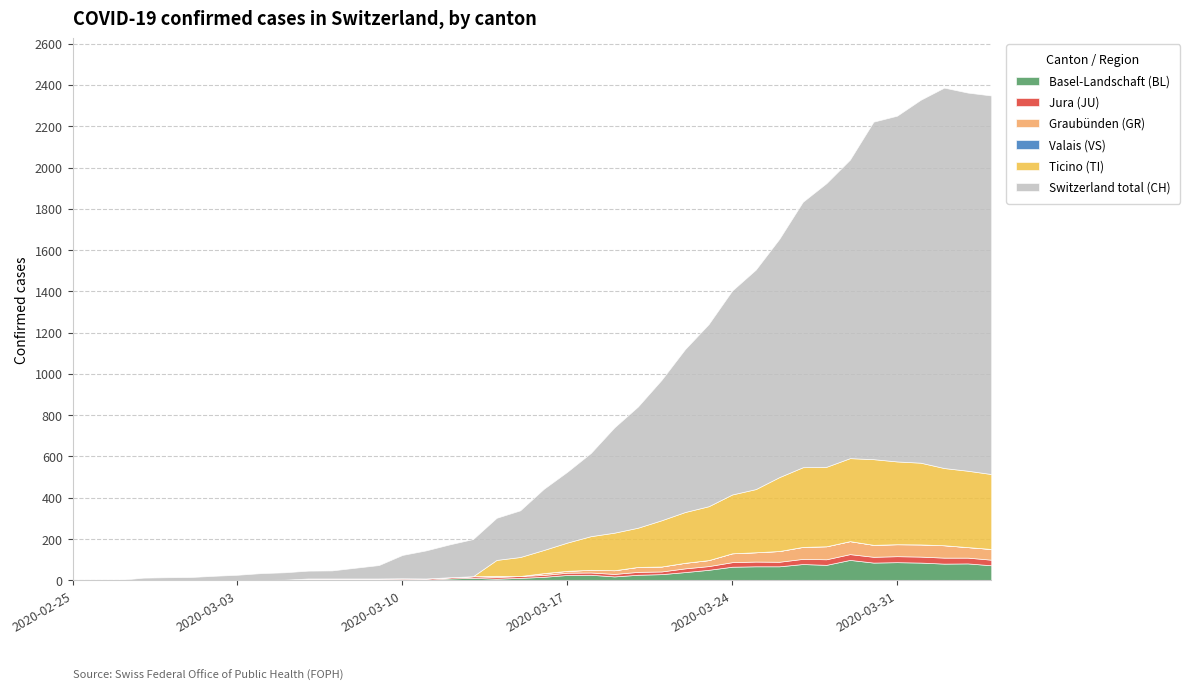

What are all the series names shown in the legend?

BL, JU, GR, VS, TI, CH